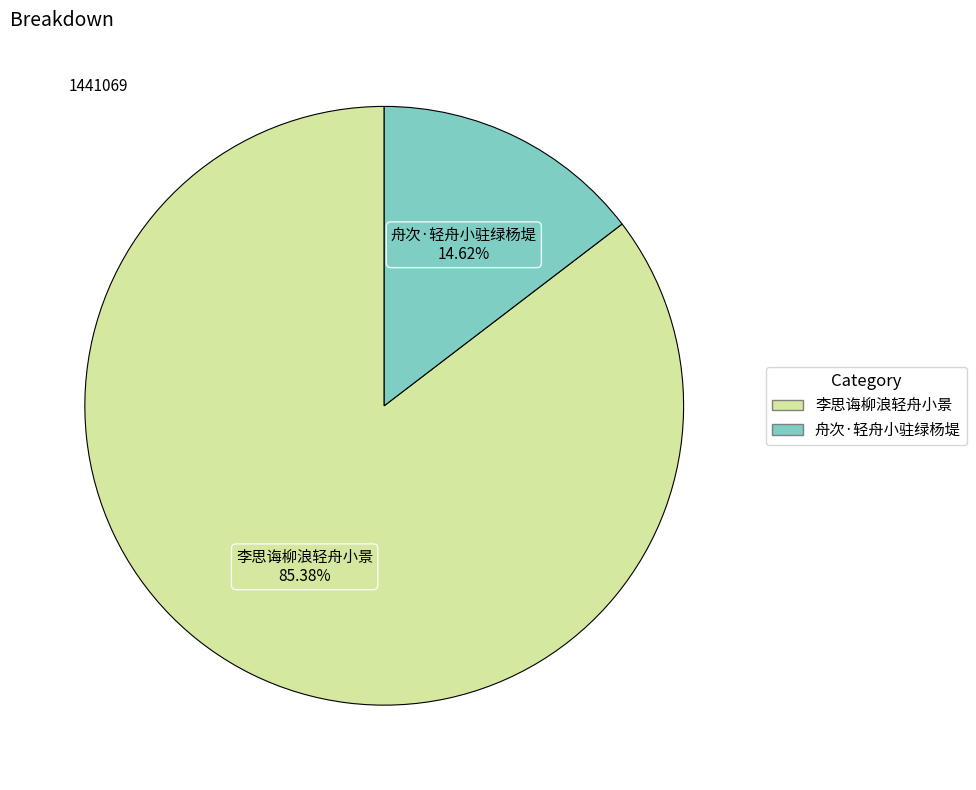

Is the sum of 舟次·轻舟小驻绿杨堤 and 李思诲柳浪轻舟小景 greater than half?

Yes